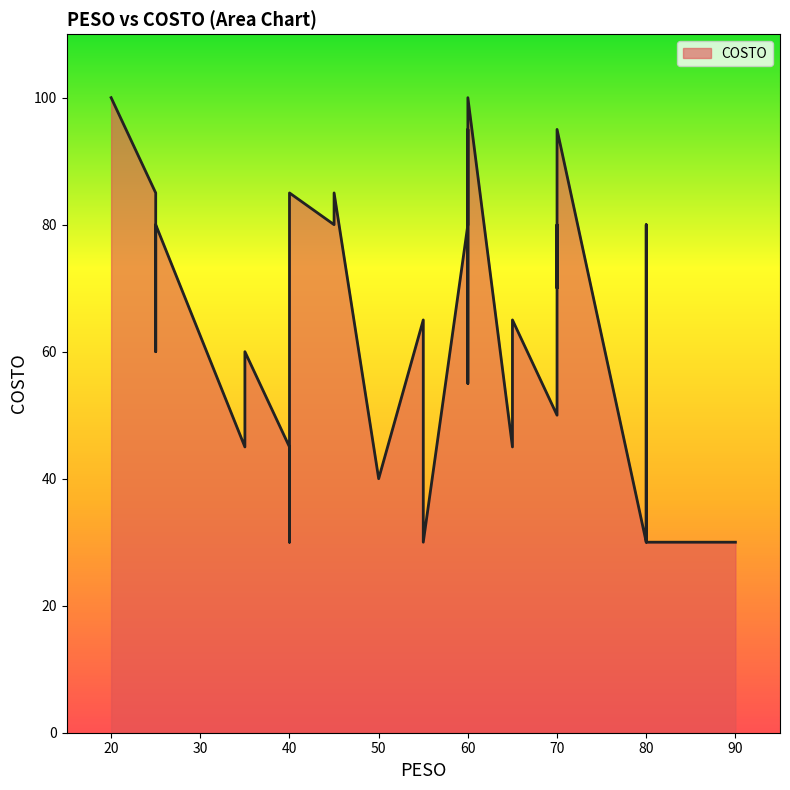

What is the ratio of the value at 40 to the value at 25?

0.7